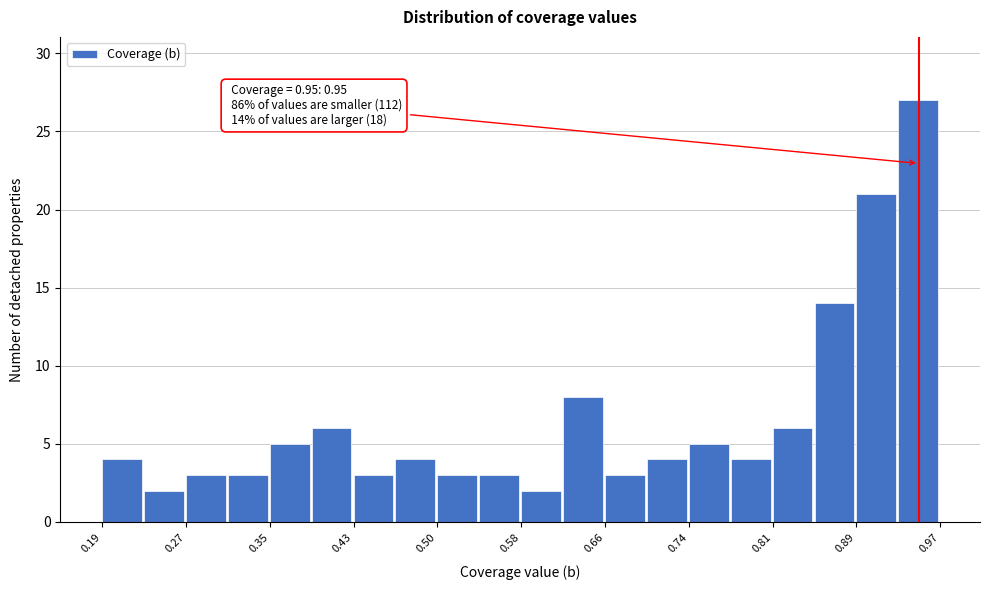

Read against the x-axis, roughly where is the centre of the tallest bar?

0.95